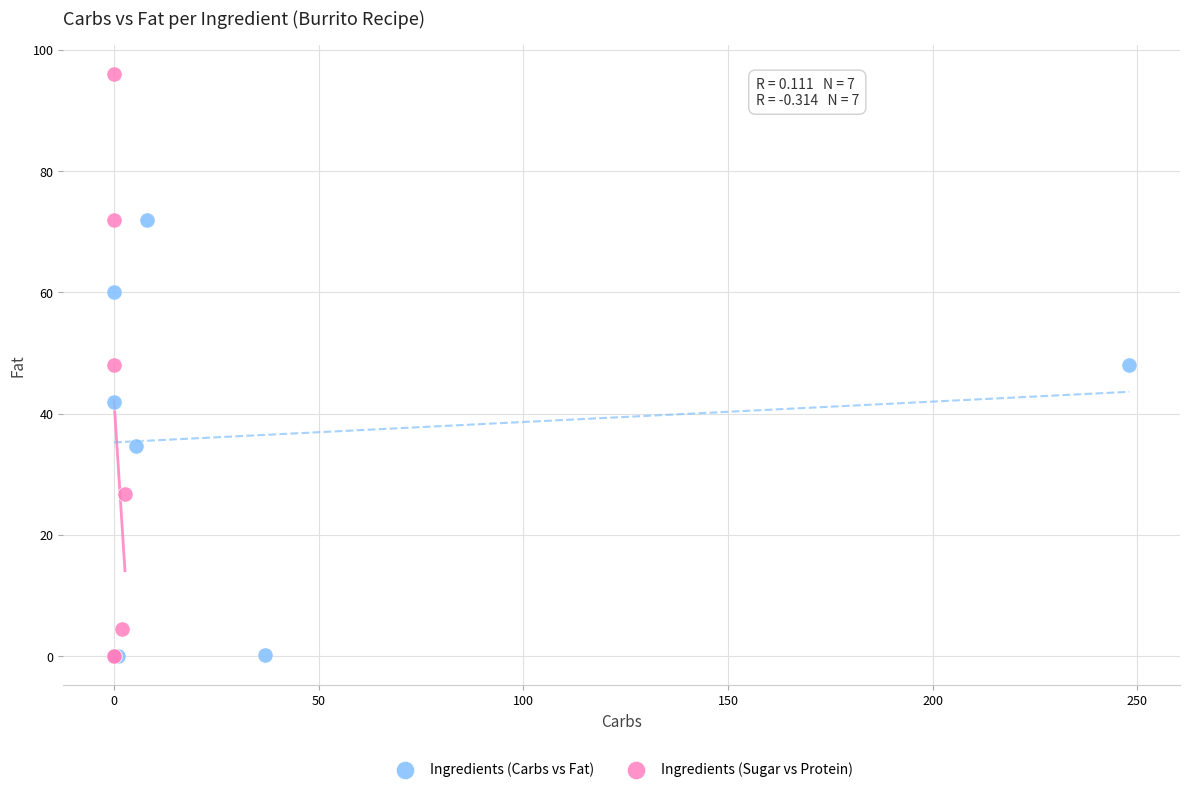

Which series reaches the maximum Y coordinate?

Ingredients (Sugar vs Protein)